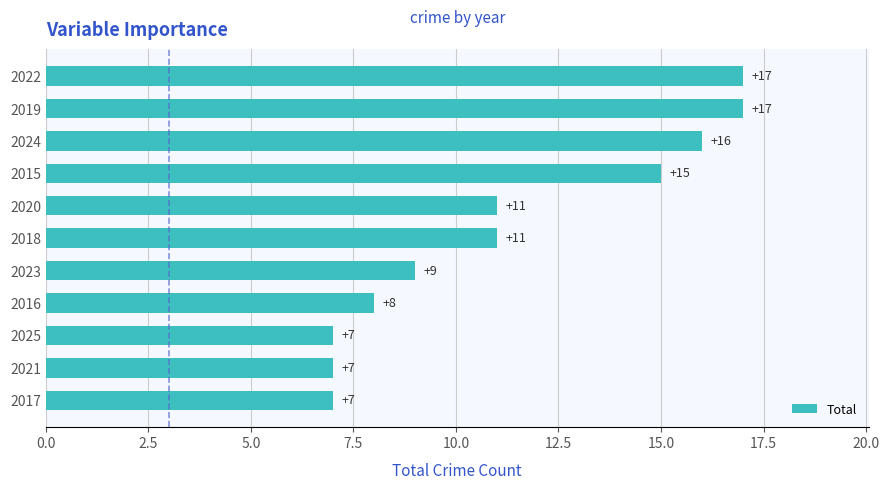

Is it true that the value at 2022 is 17?

True